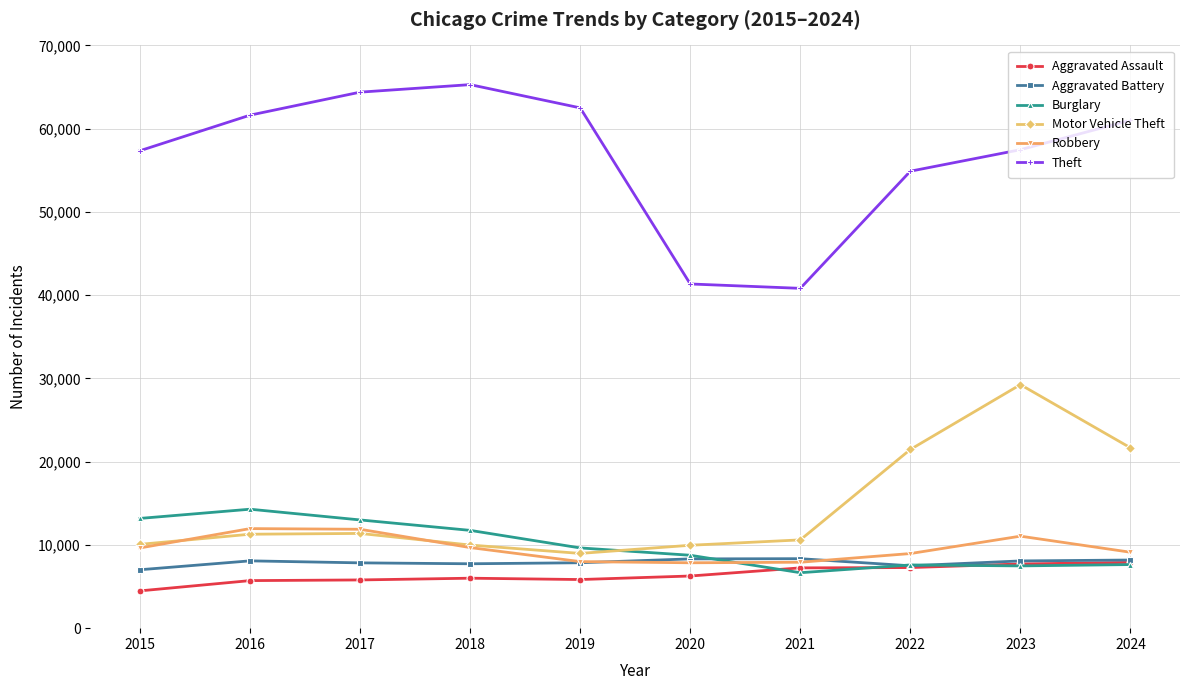

What is the total value across all series at 2019?

102807